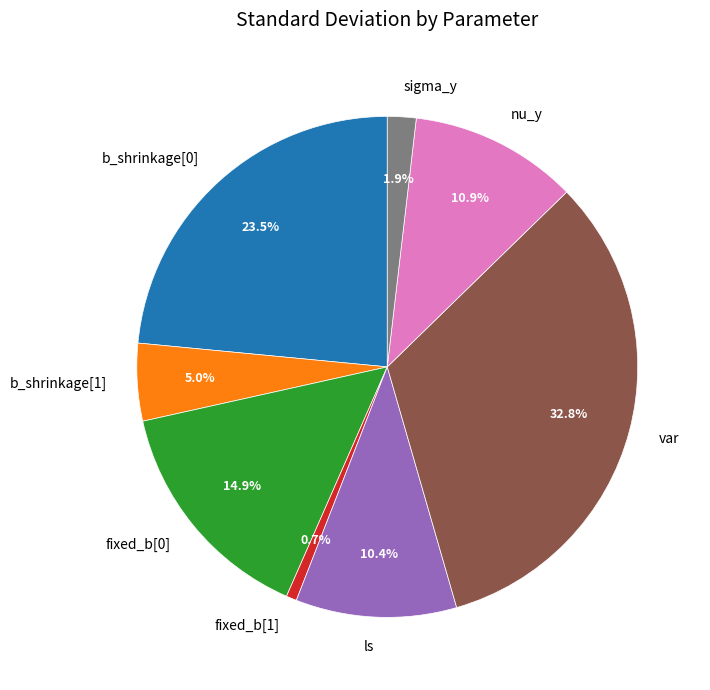

Does fixed_b[1] represent more than half of the total?

No